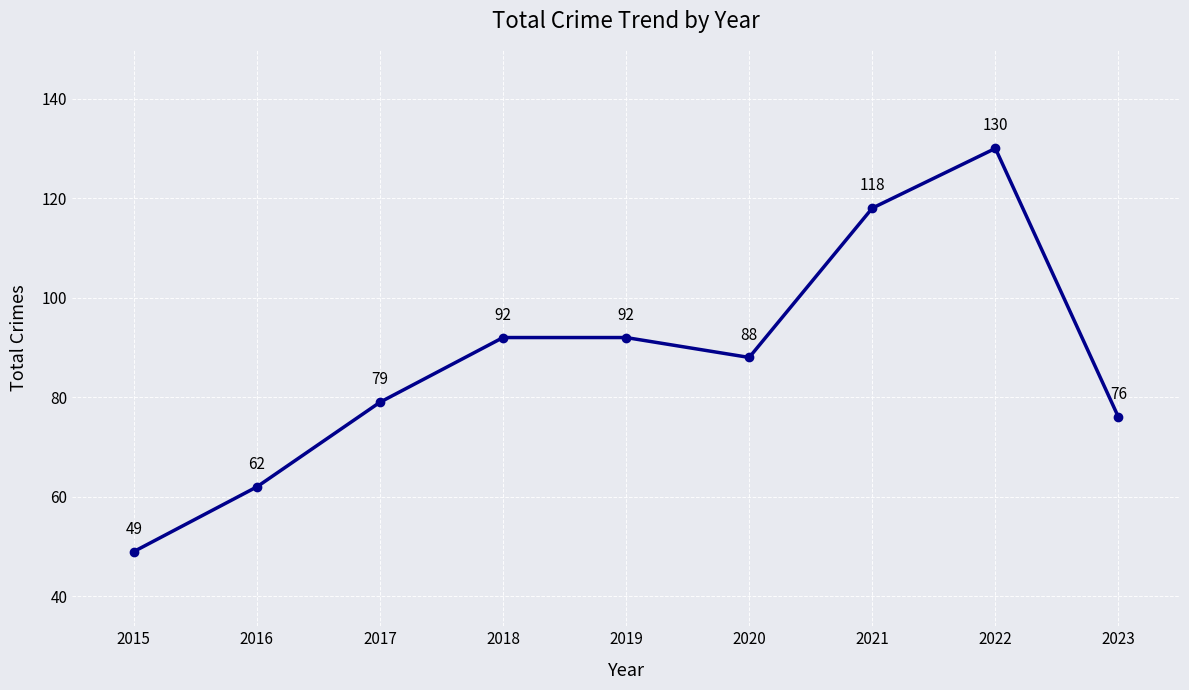

What is the sum of the values at 2018 and 2017?

171